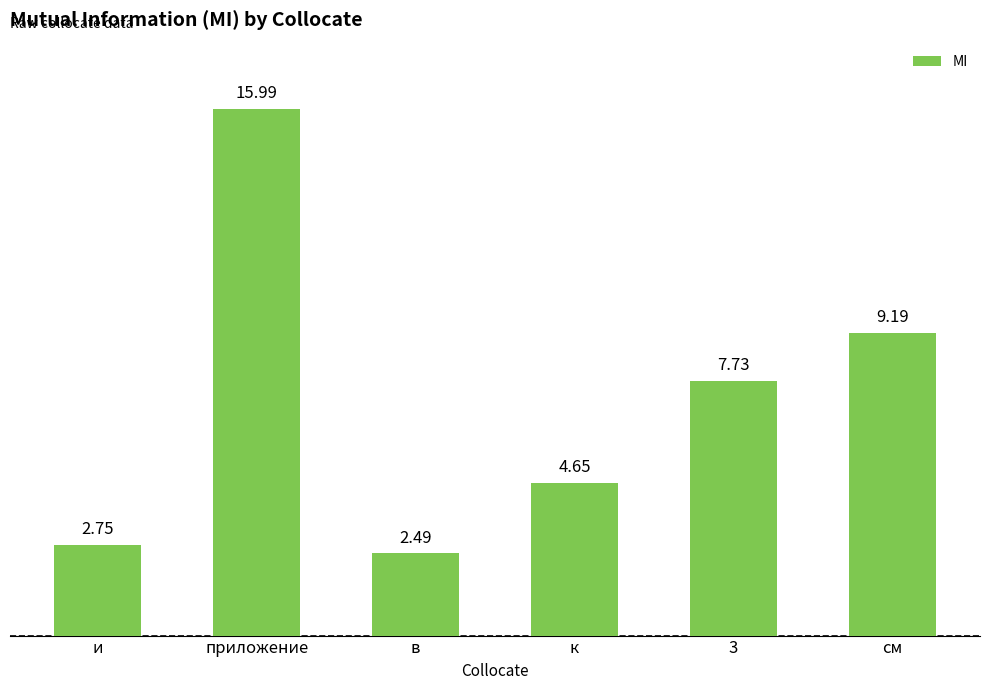

Rank the categories by value from highest to lowest.

приложение, см, 3, к, и, в